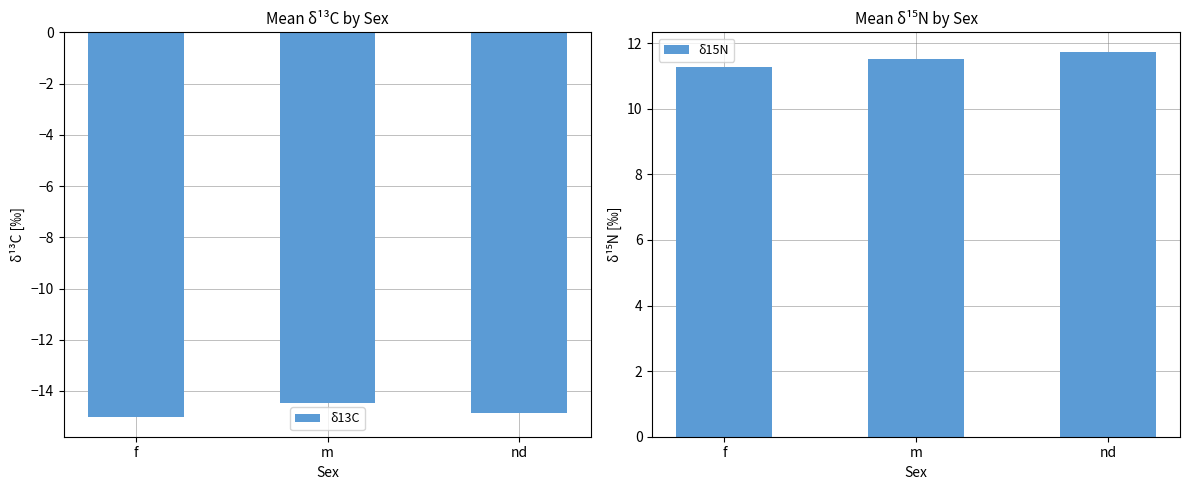

What is the maximum value for δ15N?

11.7